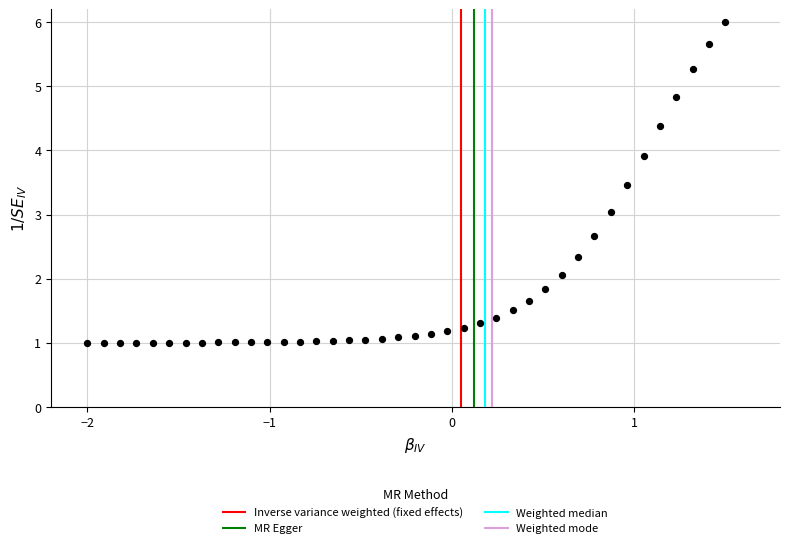

What is the range of X values (max minus min)?

3.5